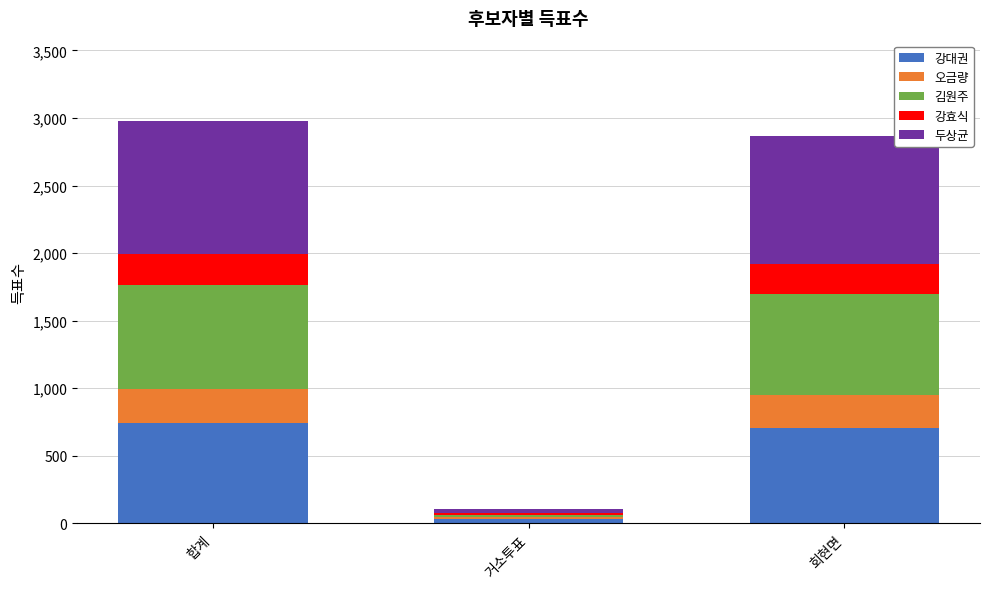

What is the total value across all series at 회현면?

2870